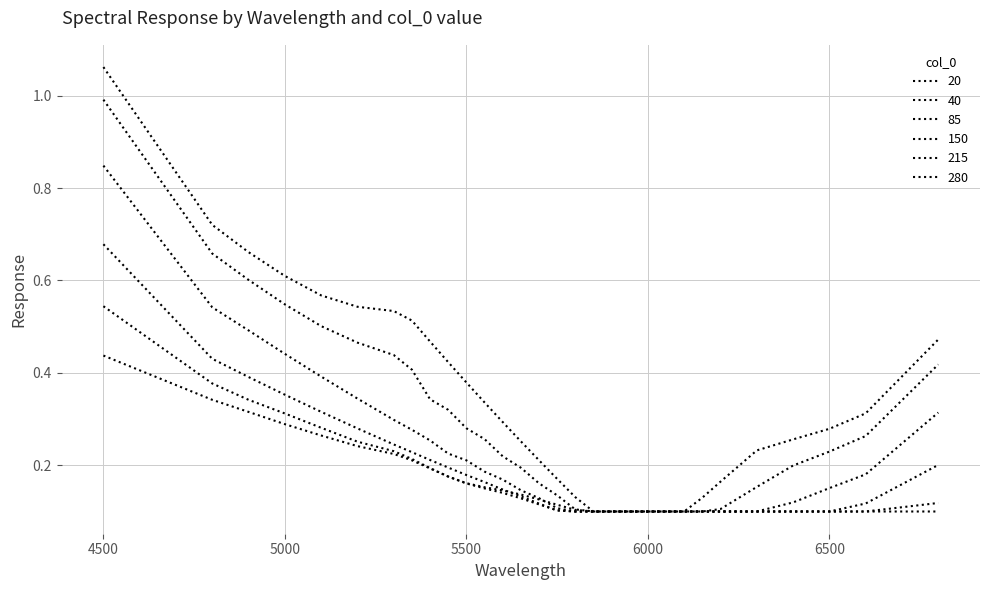

Is this an area chart (filled region under the line)?

No